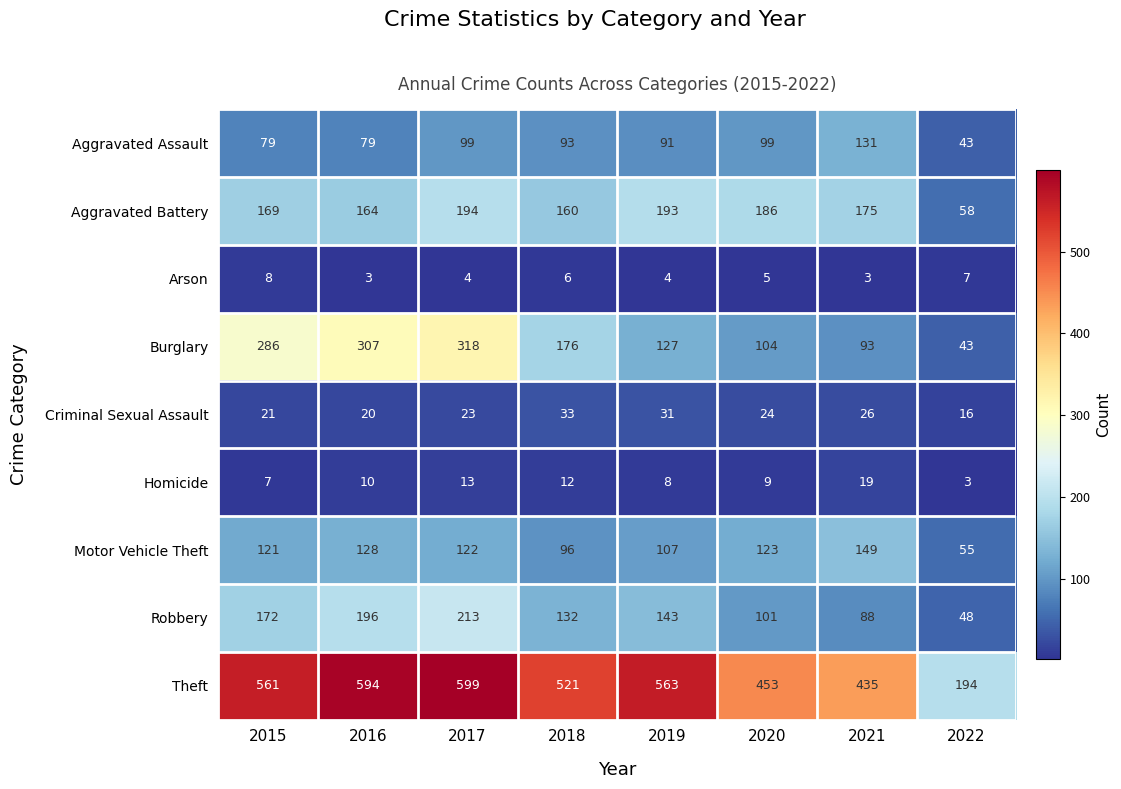

What is the average value of the Arson series?

5